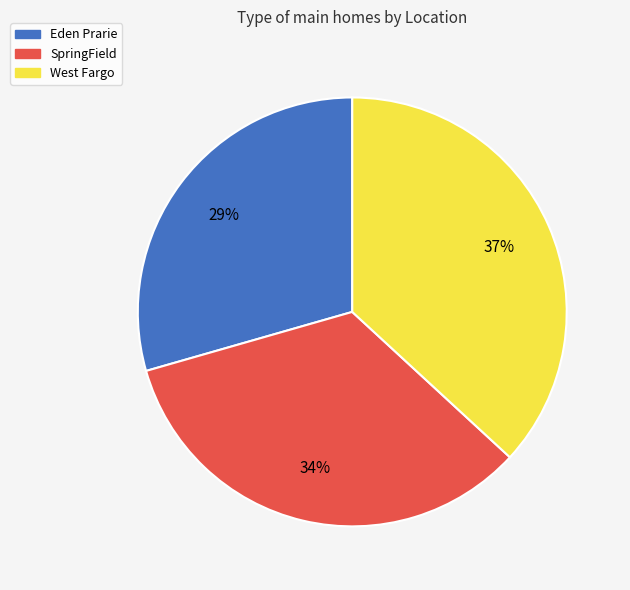

Between SpringField and West Fargo, which is larger?

West Fargo